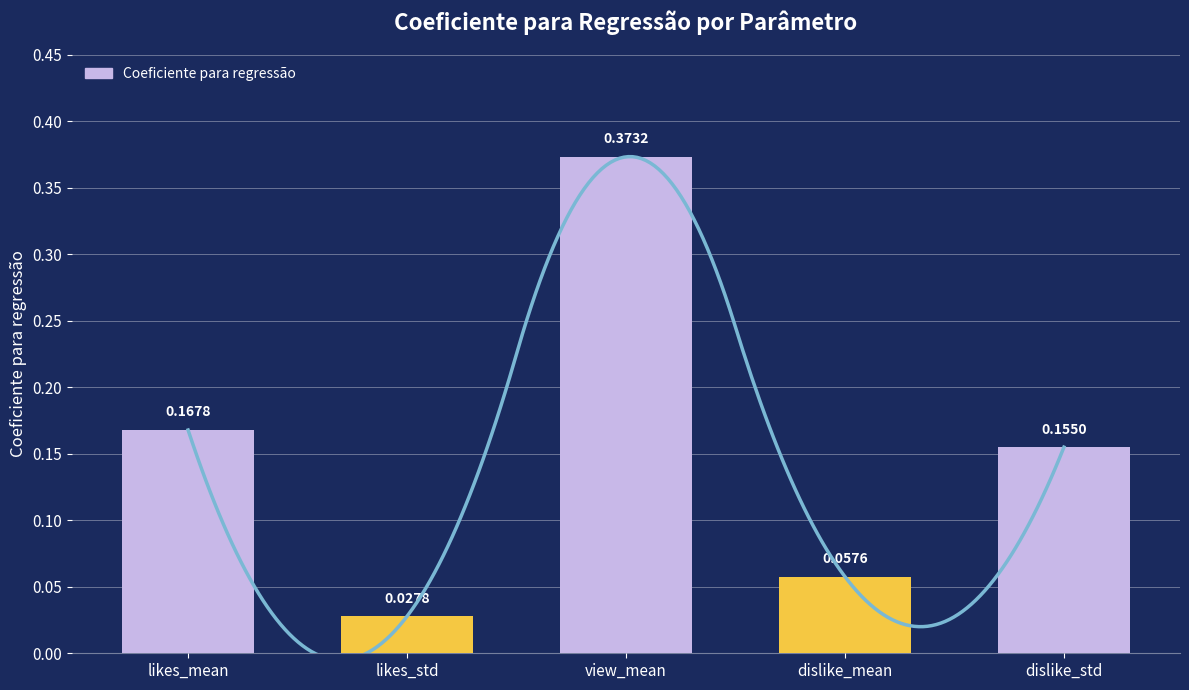

What is the maximum value shown in the chart?

0.4